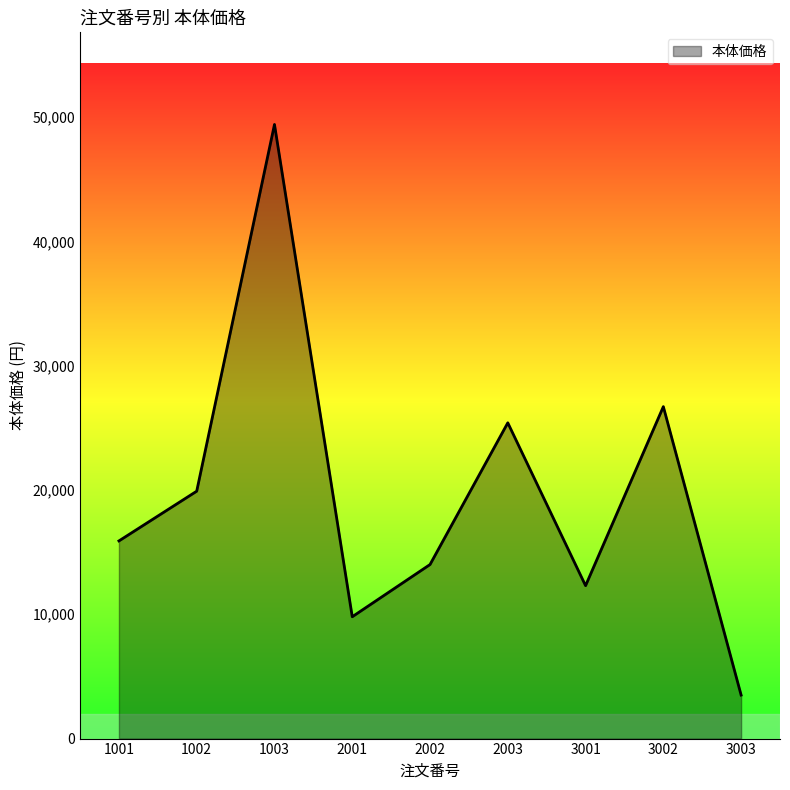

The chart shows a value of 25400 at 2003. True or false?

True